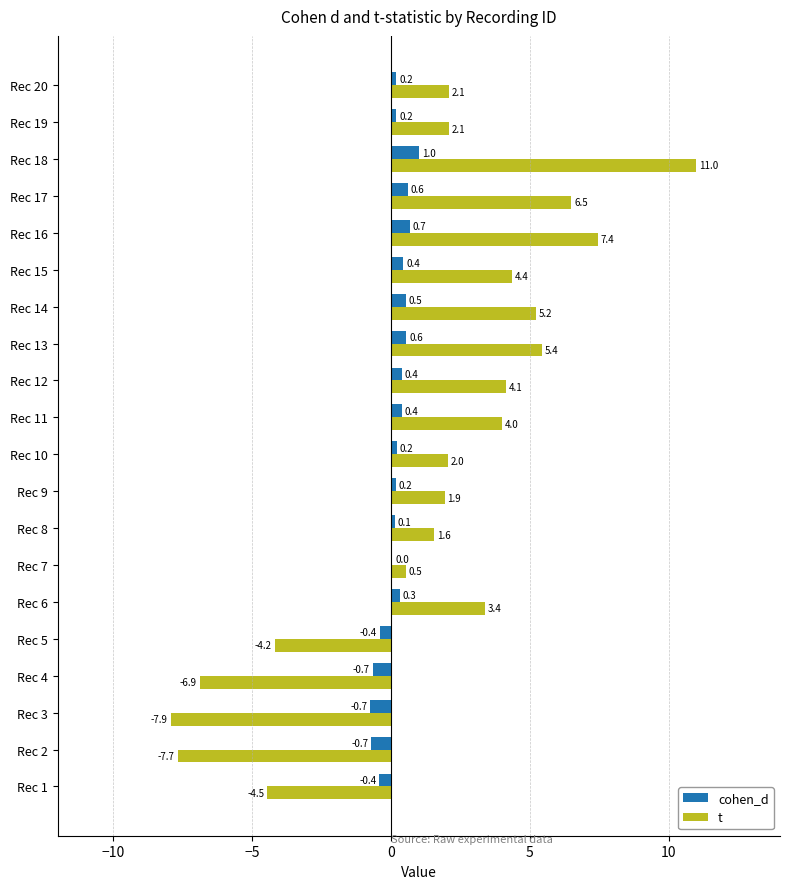

Which series has the largest total across all categories?

t